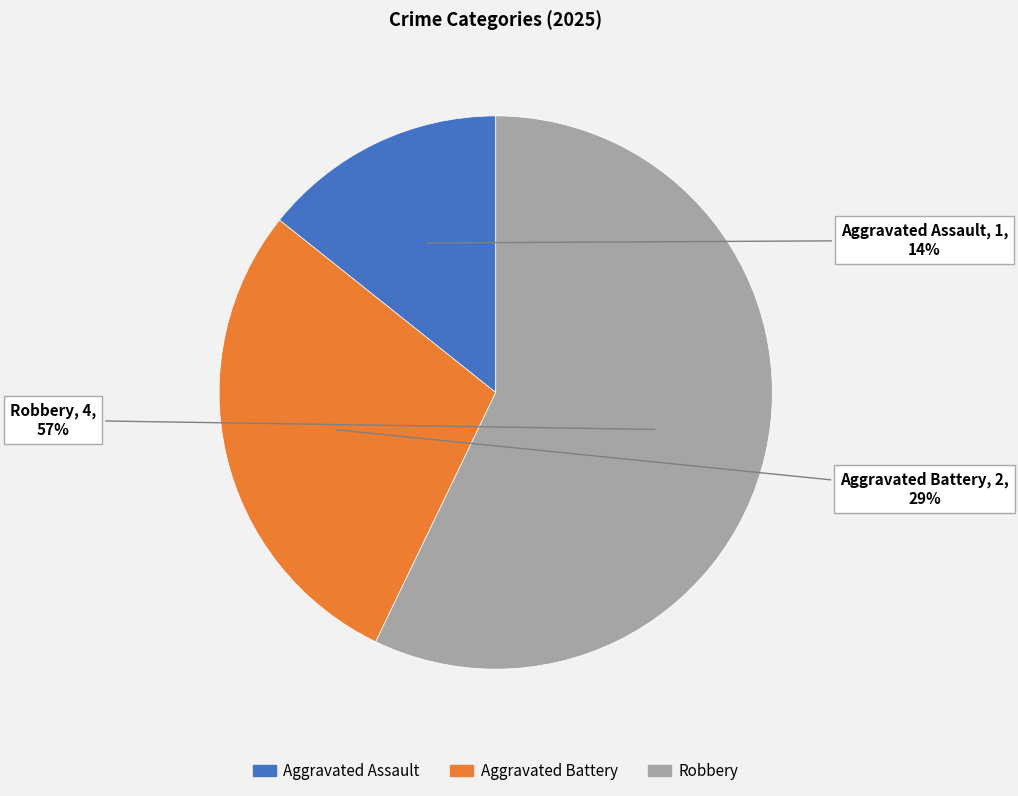

To the nearest percent, what portion does Aggravated Assault represent?

14%